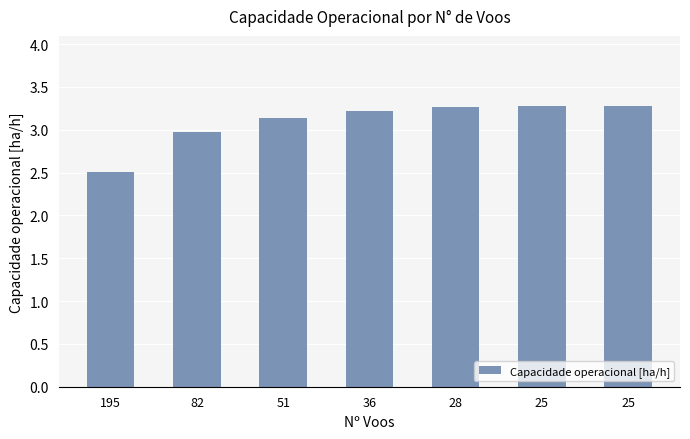

The chart shows a value of 5.7 at 25. True or false?

False